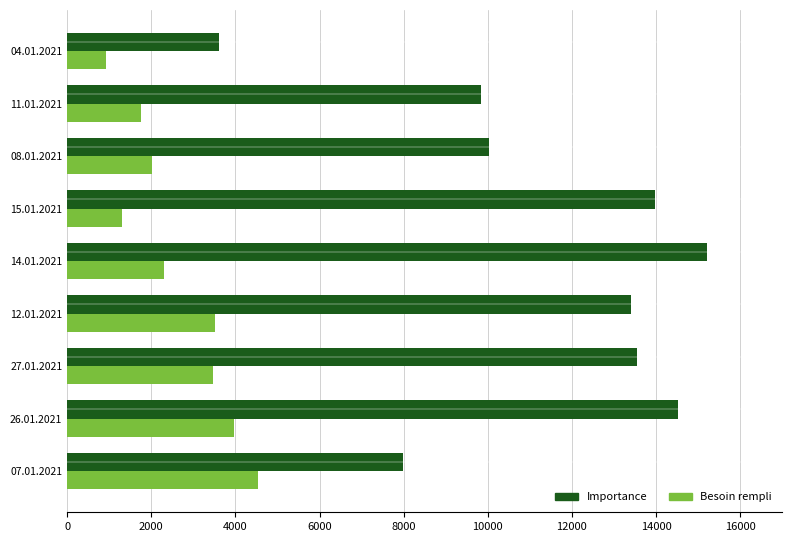

How many data points does each series have?

9